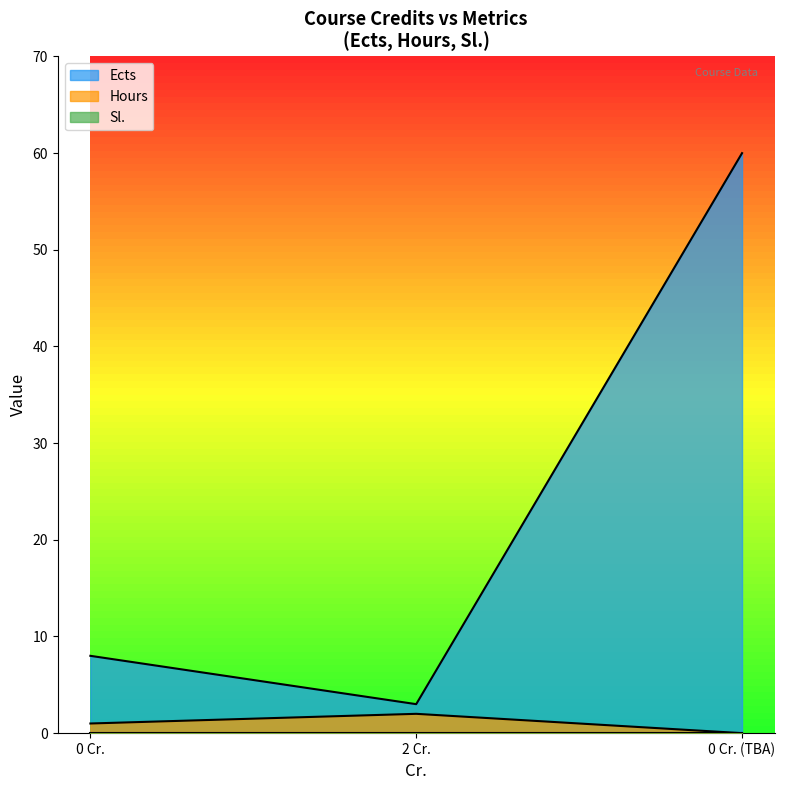

How many lines are shown in the chart?

3